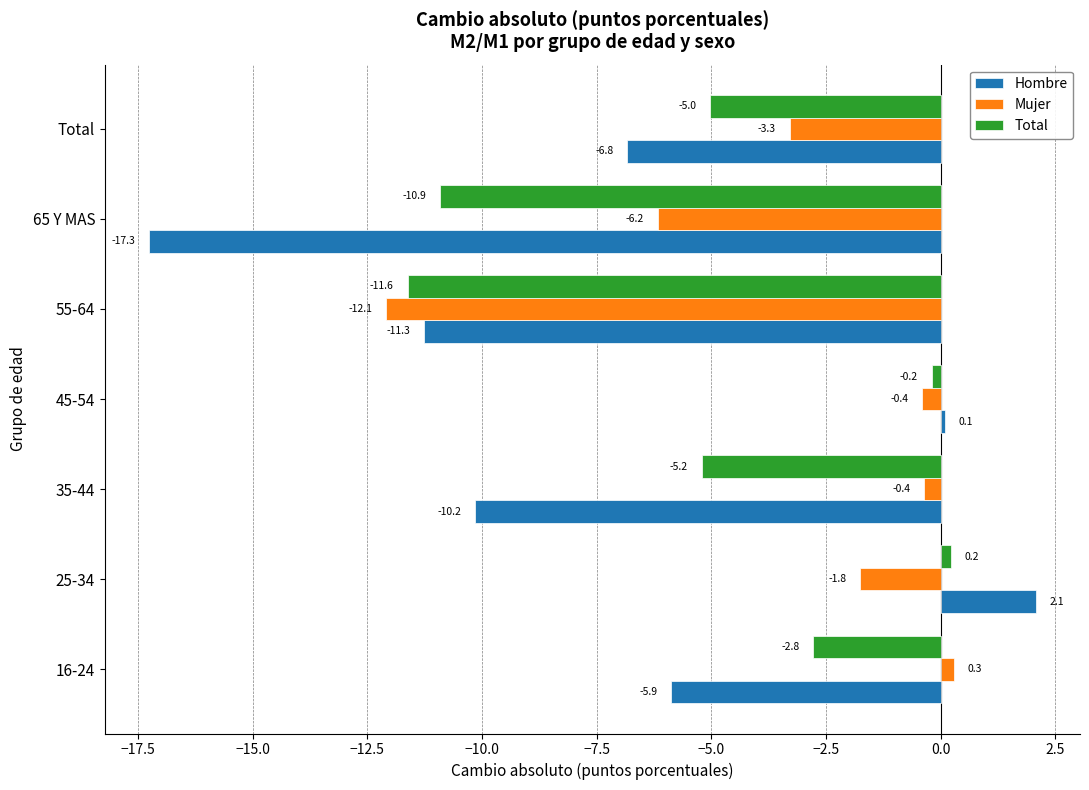

List the series in order of their peak value, lowest first.

Total, Mujer, Hombre